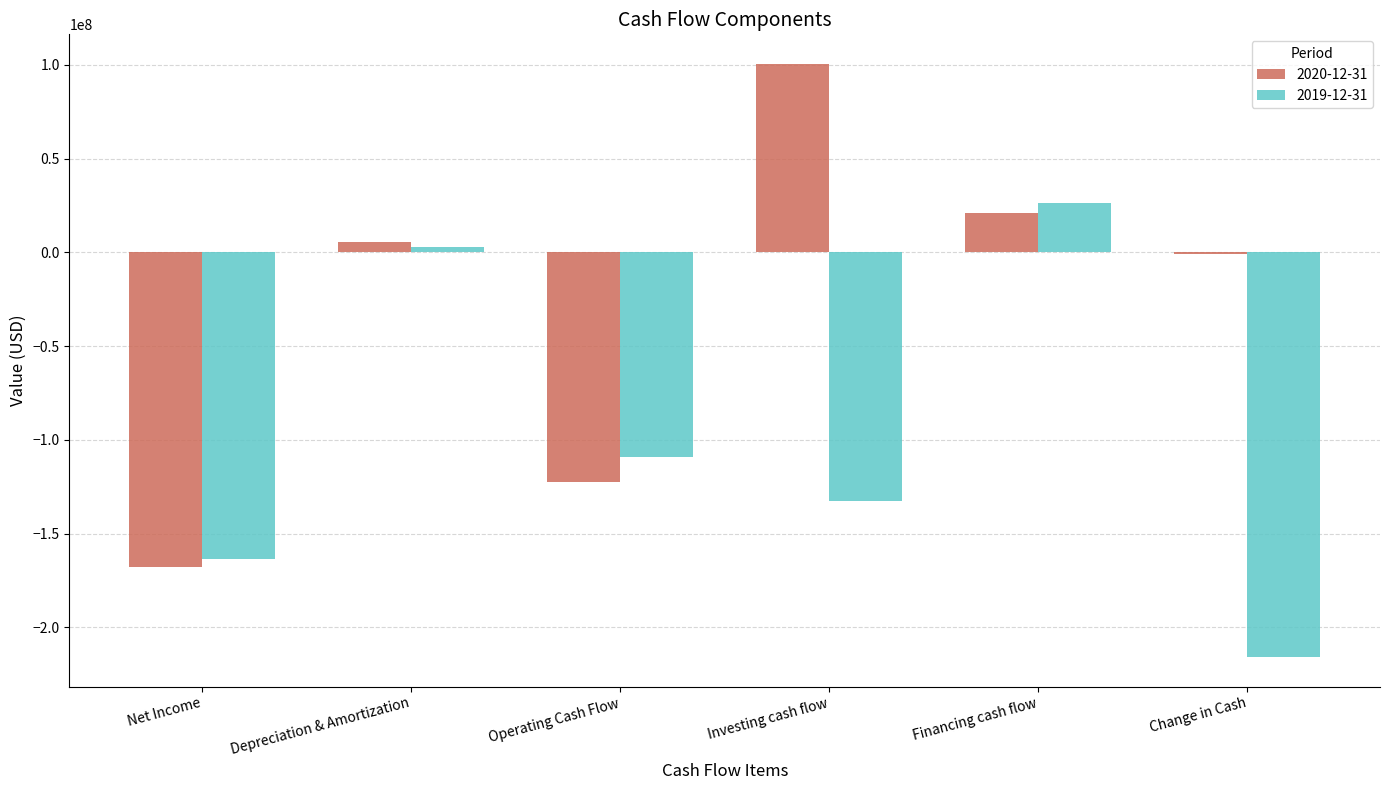

Which series has the largest total across all categories?

2020-12-31